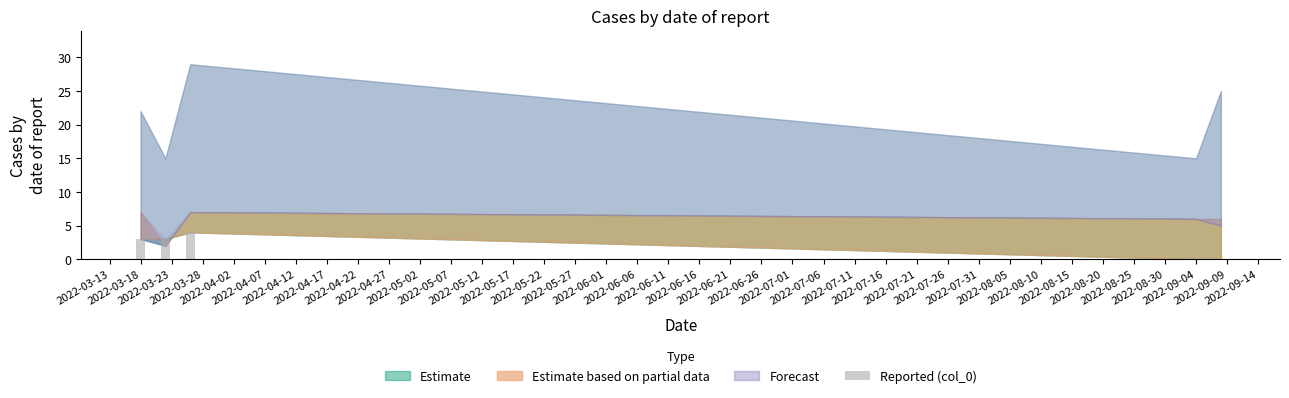

What is the sum of all values?

10